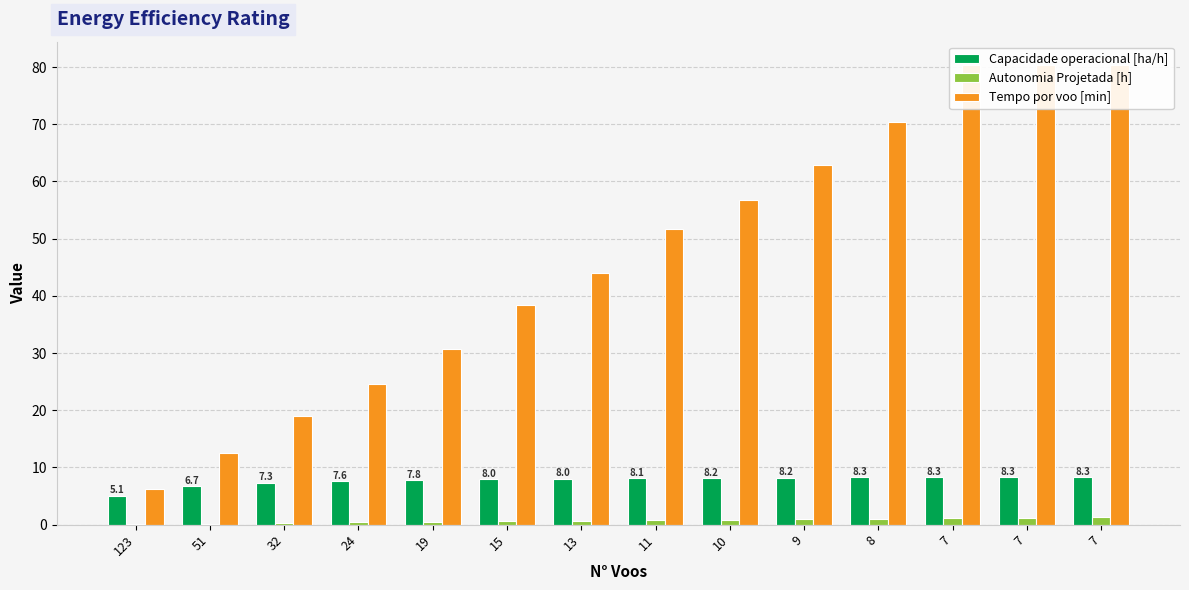

Rank the series at 24 from highest to lowest value.

Tempo por voo [min], Capacidade operacional [ha/h], Autonomia Projetada [h]